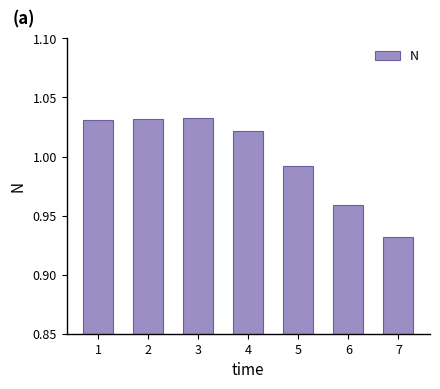

Which category has the lowest value across all series?

7